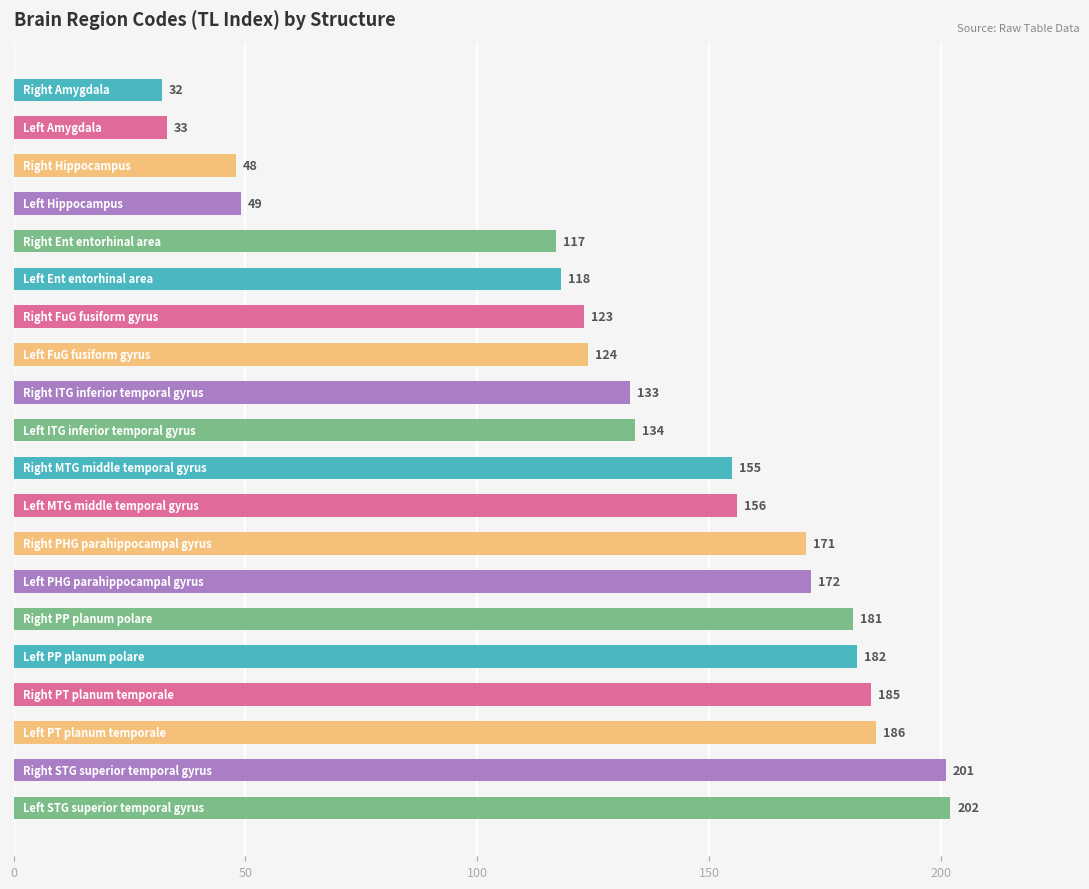

How many data points does each series have?

20